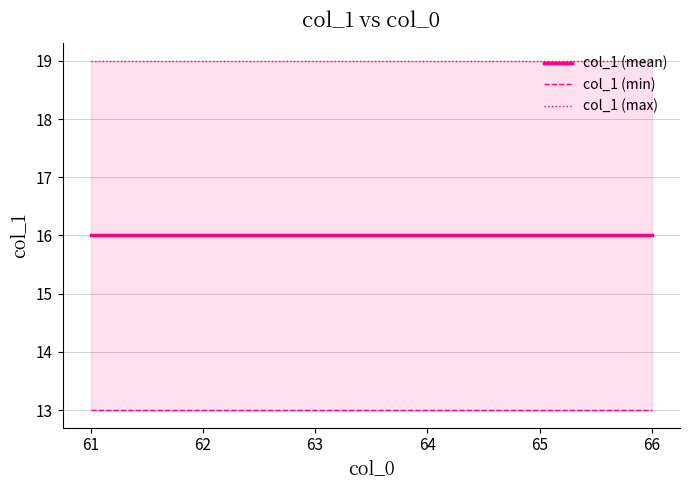

Count the number of categories in the chart.

6